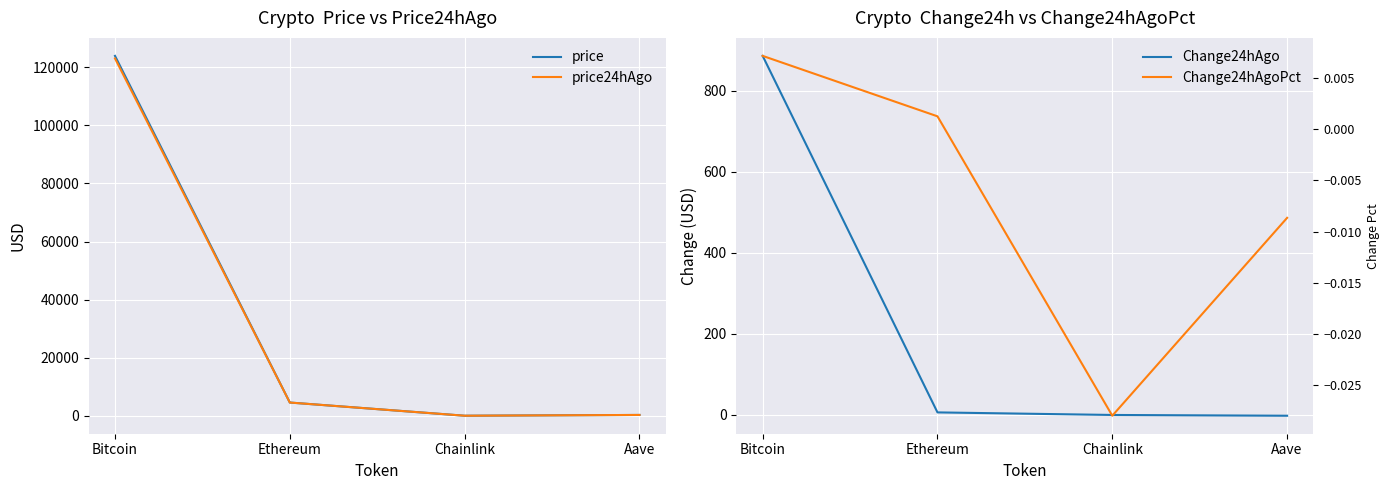

How many values in Change24hAgoPct are above zero?

2